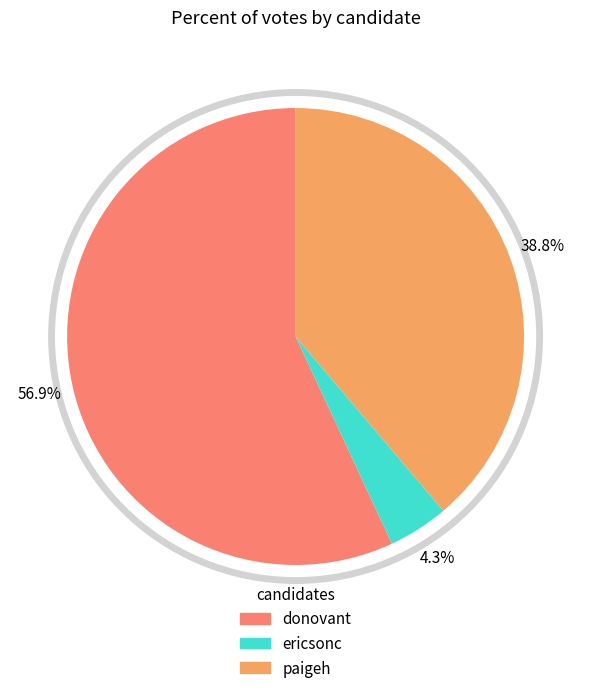

What portion of the pie excludes donovant?

43.1%